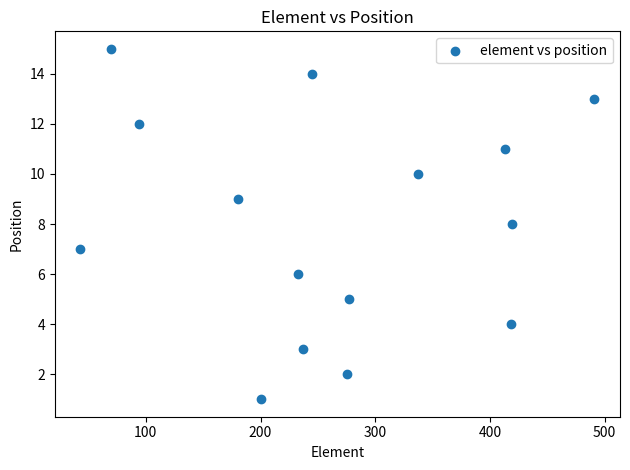

What is the range of Y values (max minus min)?

14